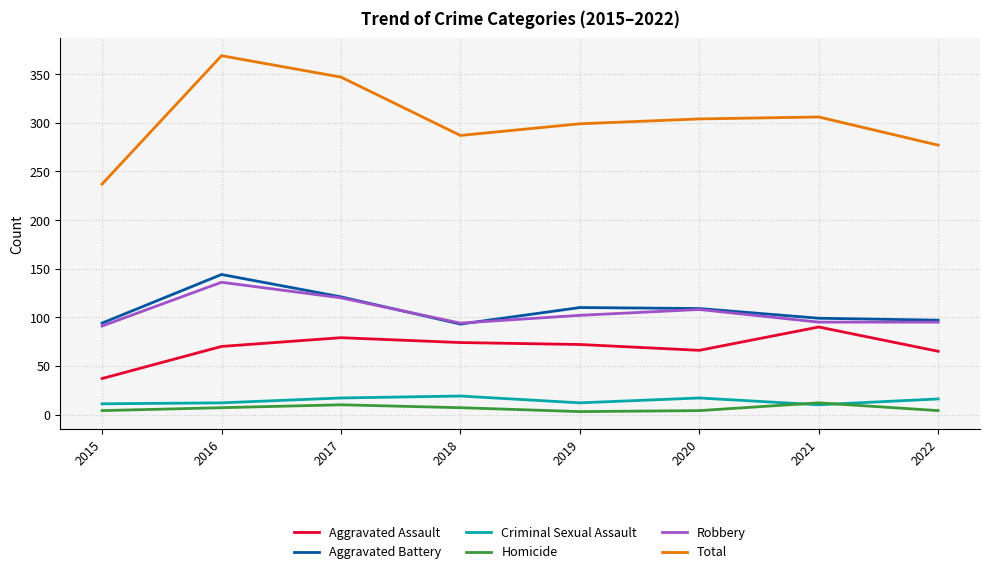

Which series has the largest range (max minus min)?

Total